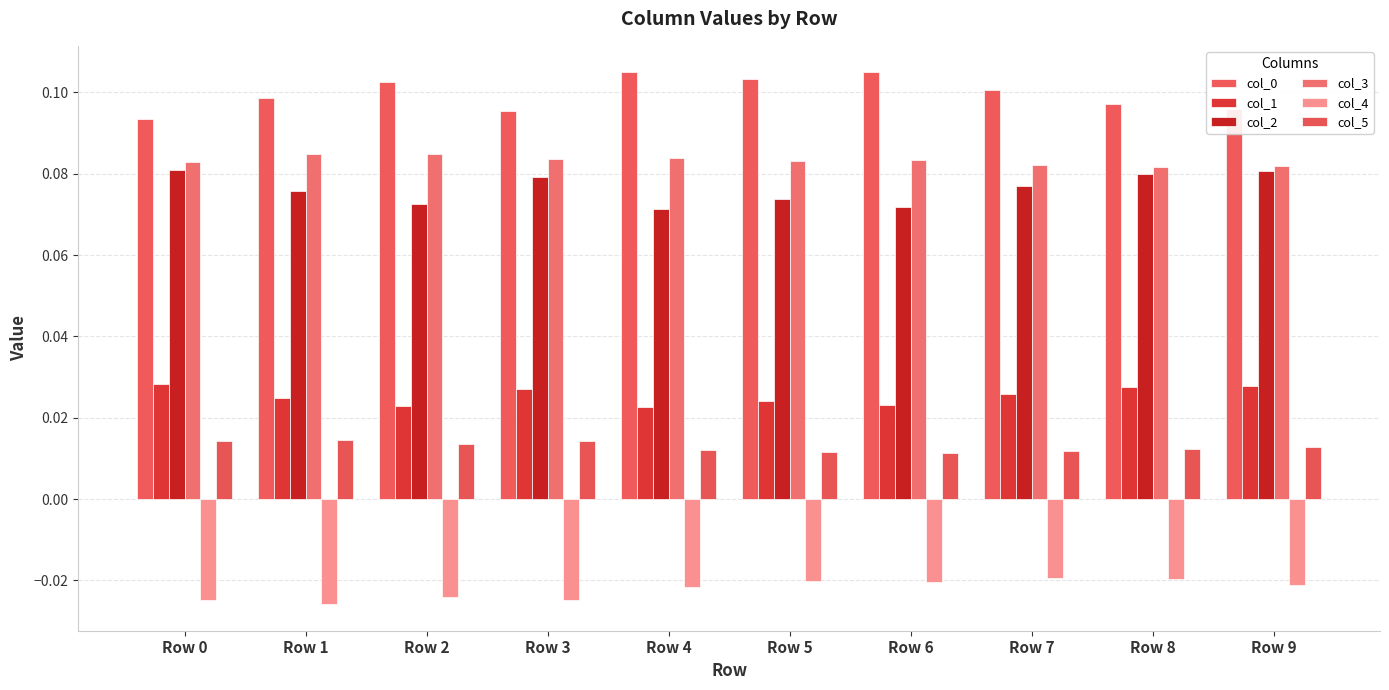

Are the bars grouped side by side (vs. stacked)?

Yes